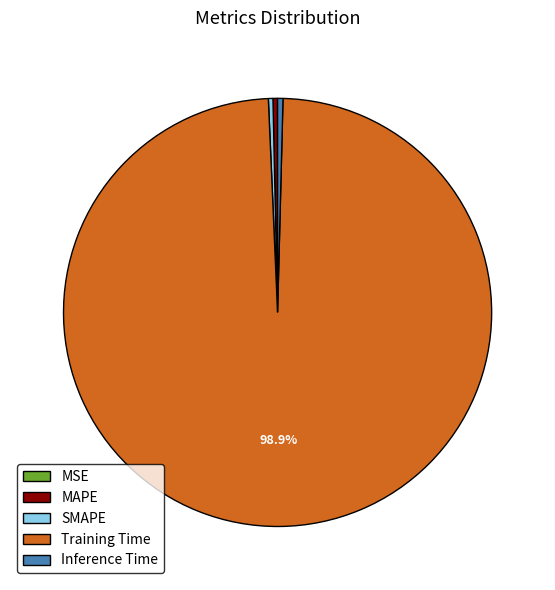

Does Training Time represent more than half of the total?

Yes